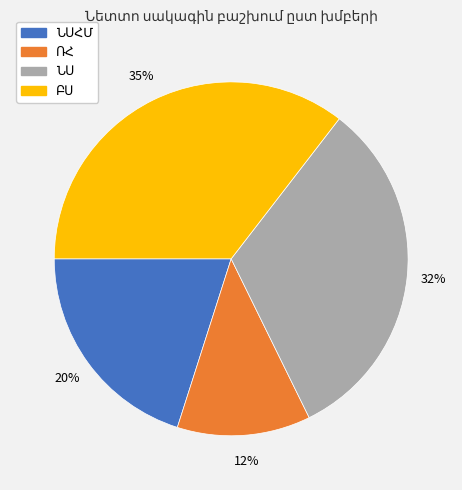

Is there a majority slice in this chart?

No